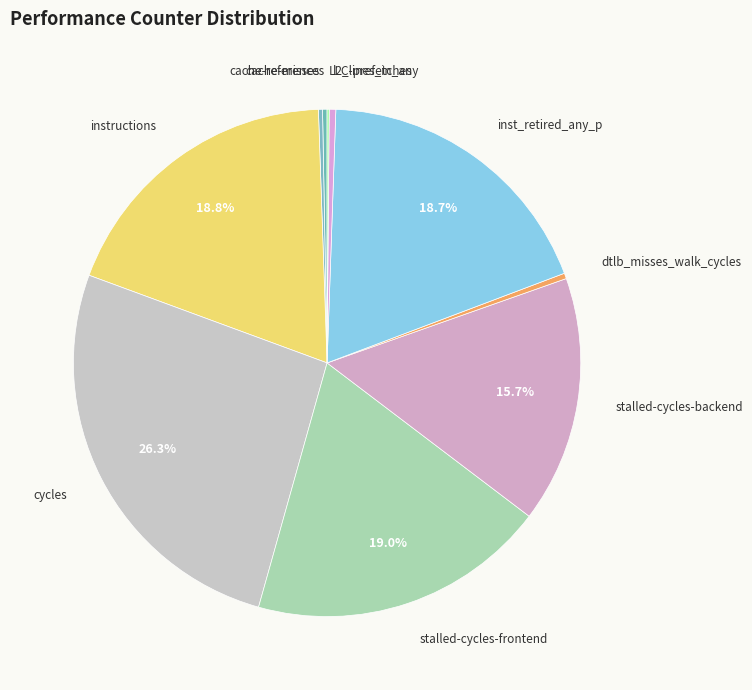

Which category has the biggest portion of the pie?

cycles